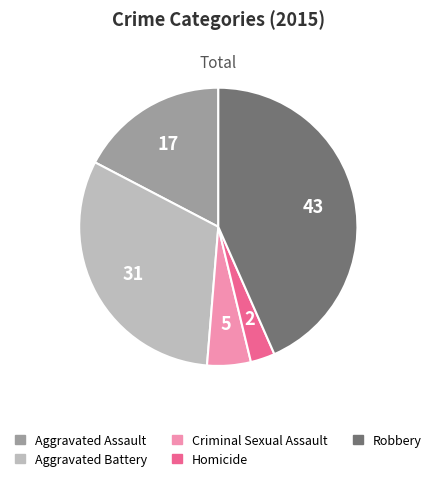

Is Robbery the majority of the pie?

No